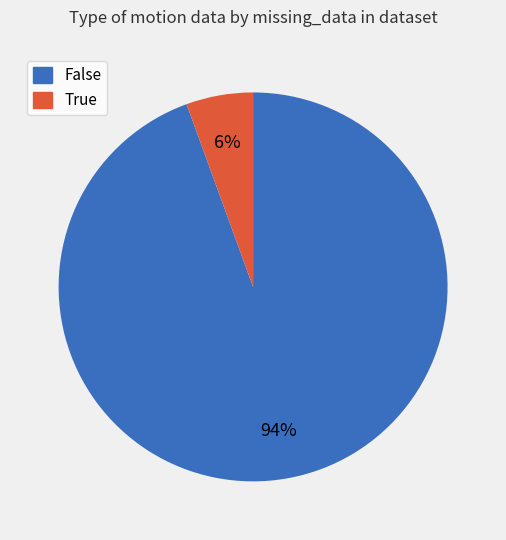

To the nearest percent, what is the average slice percentage?

50%